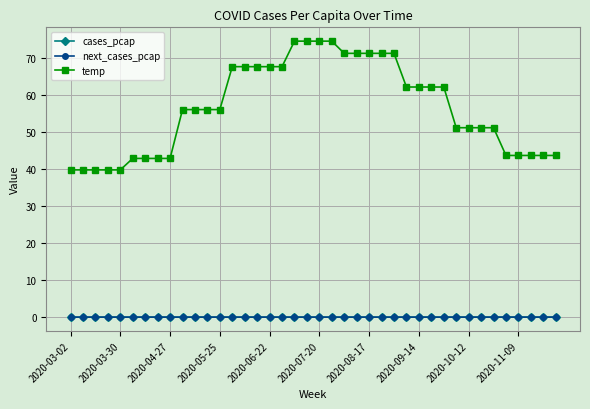

Does the chart display data point markers on the line(s)?

Yes